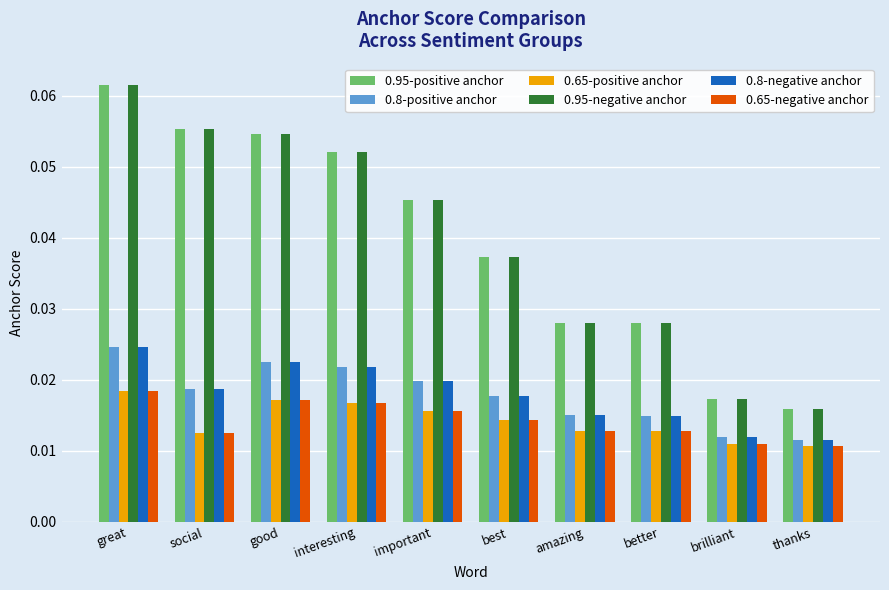

At how many categories does at least one series exceed 0?

10